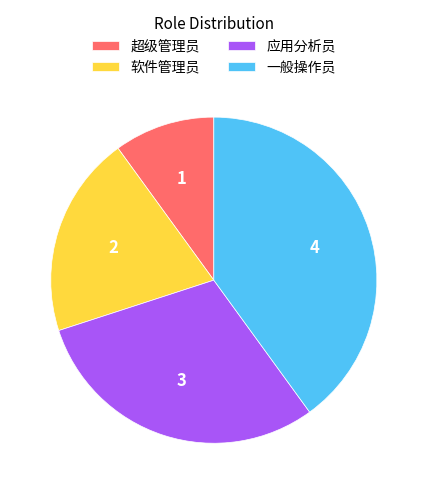

The 应用分析员 slice represents 16% of the pie. True or false?

False